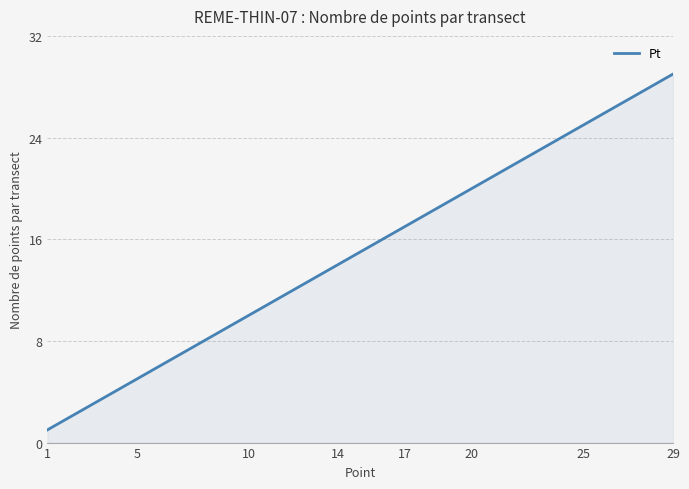

What is the maximum value shown in the chart?

29.0